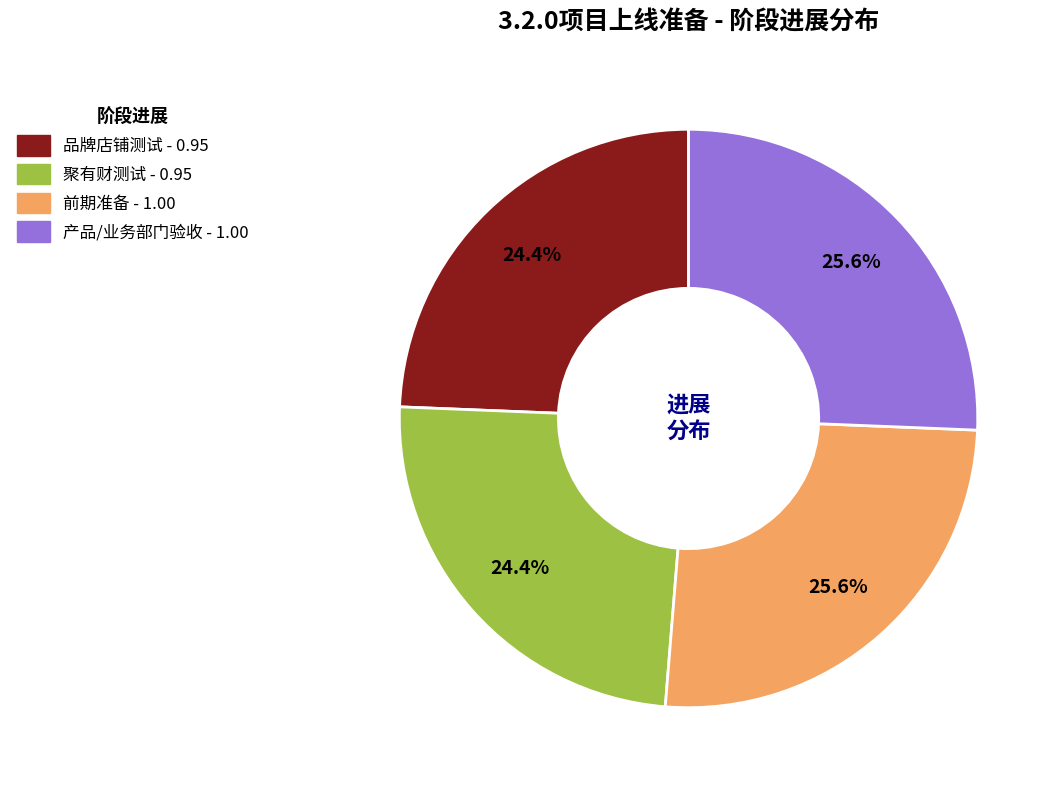

Is there a majority slice in this chart?

No